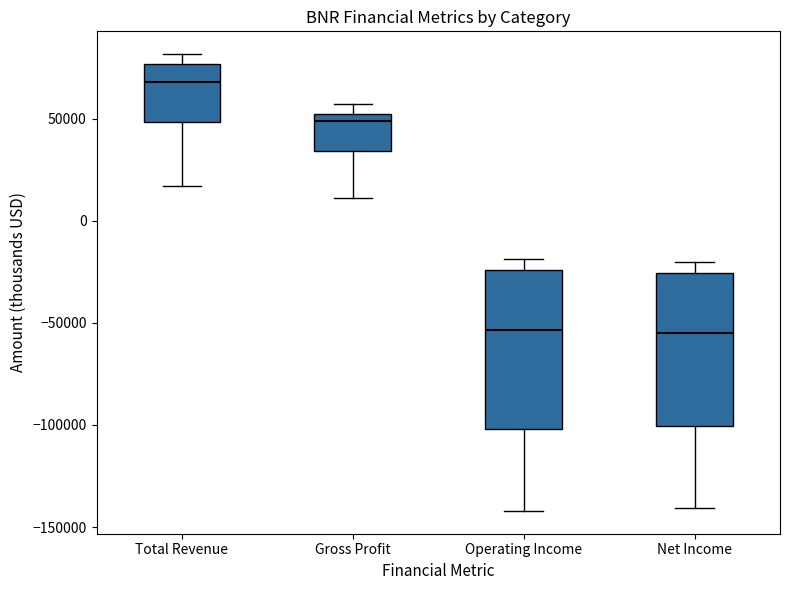

Reading left to right, read every box against the y-axis: the position of its median line, the range the box covers, and the ends of its whiskers. The values are not printed on the chart, so give them approximately, as read against the axis.

Total Revenue: median 70000, box 50000 to 75000, whiskers 15000 to 80000
Gross Profit: median 50000 (just below the box's upper edge), box 35000 to 50000, whiskers 10000 to 55000
Operating Income: median -55000, box -100000 to -25000, whiskers -140000 to -20000
Net Income: median -55000, box -100000 to -25000, whiskers -140000 to -20000